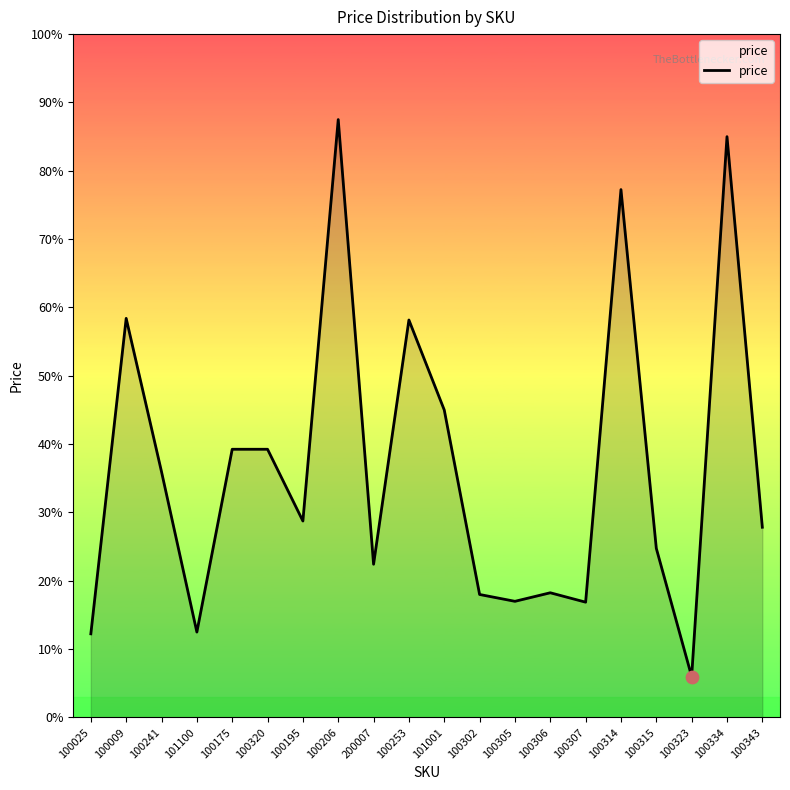

Does the chart have visible grid lines?

No